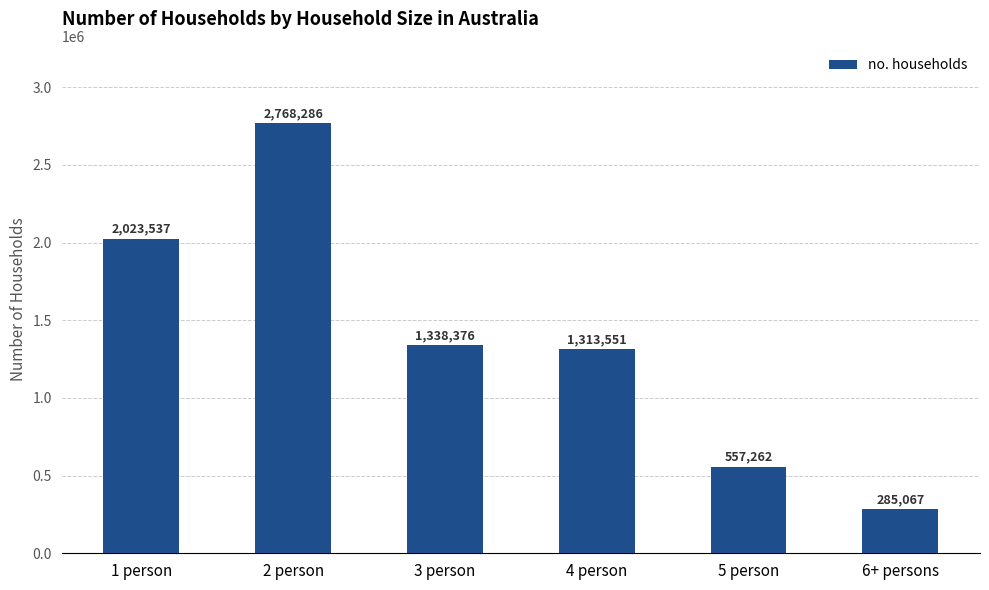

True or false: the data shows 2280666 at 3 person.

False